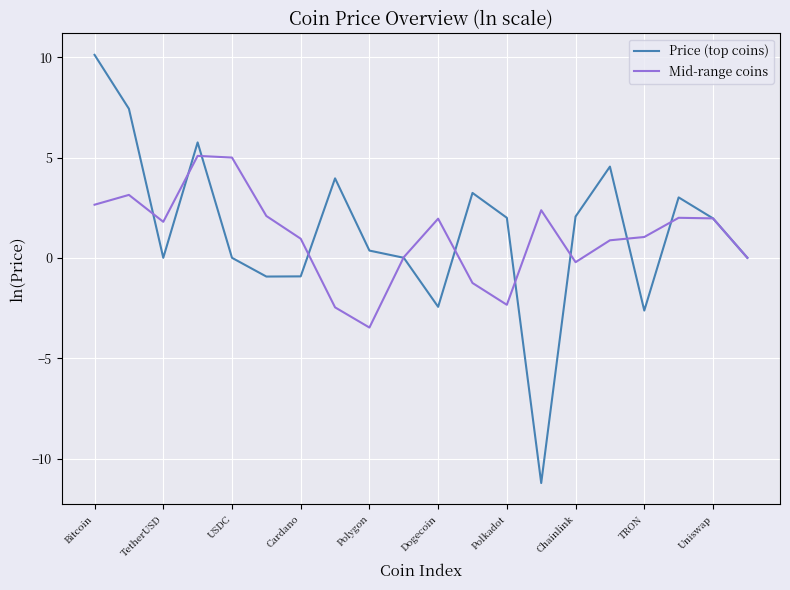

What is the maximum value shown in the chart?

10.1